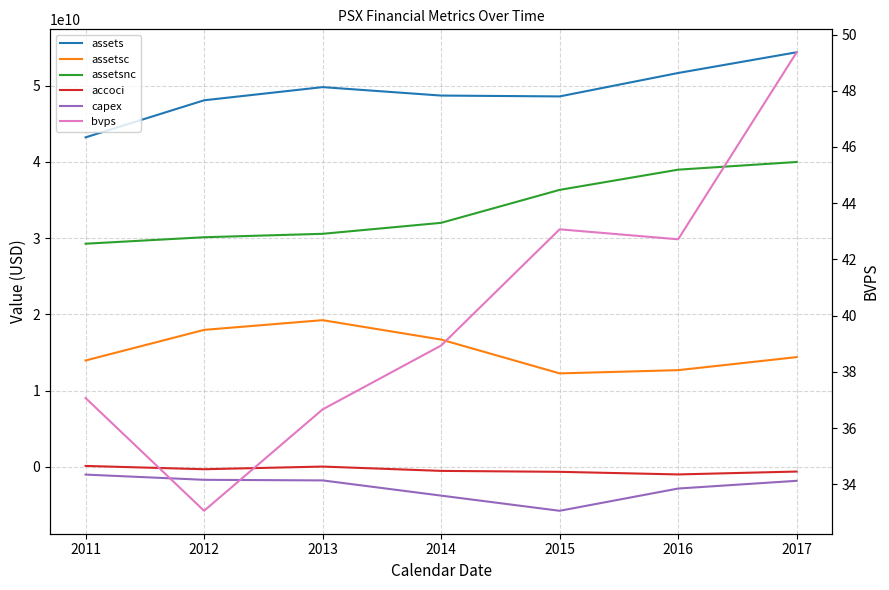

Which has a higher value, 2013 or 2011?

2013